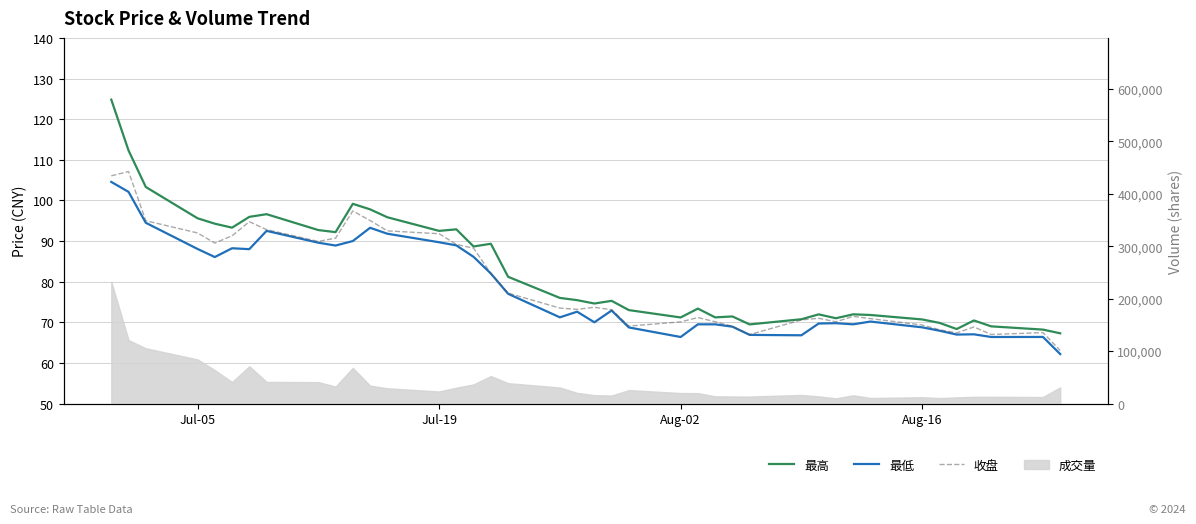

Reading right to left, extract all data points from this chart.

最高: 67.3	68.2	69.0	70.5	68.3	69.9	70.7	71.8	72.0	71.0	72.0	70.8	69.5	71.4	71.2	73.4	71.2	73.0	75.3	74.6	75.5	76.0	81.2	89.3	88.7	92.9	92.5	95.8	97.8	99.2	92.2	92.7	96.6	96.0	93.3	94.3	95.6	103.3	112.3	124.8
最低: 62.2	66.4	66.4	67.0	67.0	67.9	68.8	70.2	69.5	69.8	69.7	66.8	66.9	68.9	69.5	69.5	66.4	68.7	72.9	70.0	72.6	71.2	77.0	82.0	86.1	88.9	89.7	91.8	93.3	90.0	88.9	89.6	92.5	88.0	88.2	86.1	88.0	94.5	102.1	104.5
收盘: 63.1	67.5	67.0	68.8	67.4	68.2	69.3	70.9	71.5	70.1	71.0	70.6	67.0	69.0	70.1	71.2	70.1	69.1	73.1	73.7	73.2	73.5	77.2	82.0	88.2	89.2	91.8	92.5	95.0	97.4	90.7	89.9	92.8	94.8	91.3	89.5	92.0	95.0	107.1	106.0